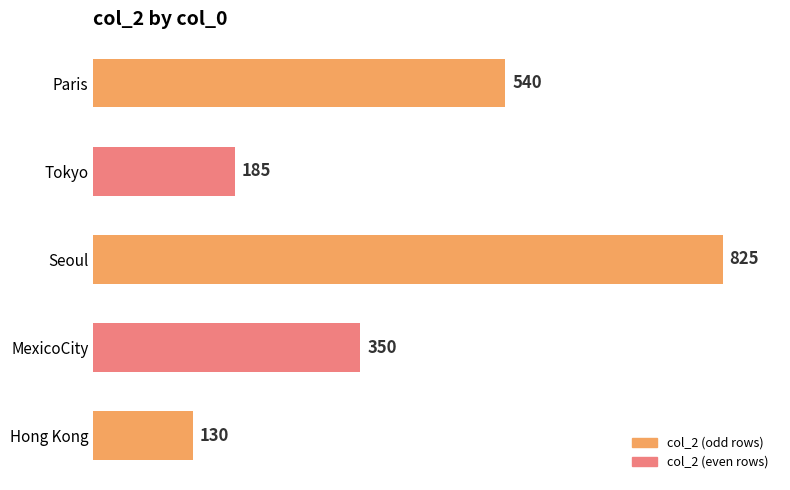

Which label corresponds to the largest value in the chart?

Seoul